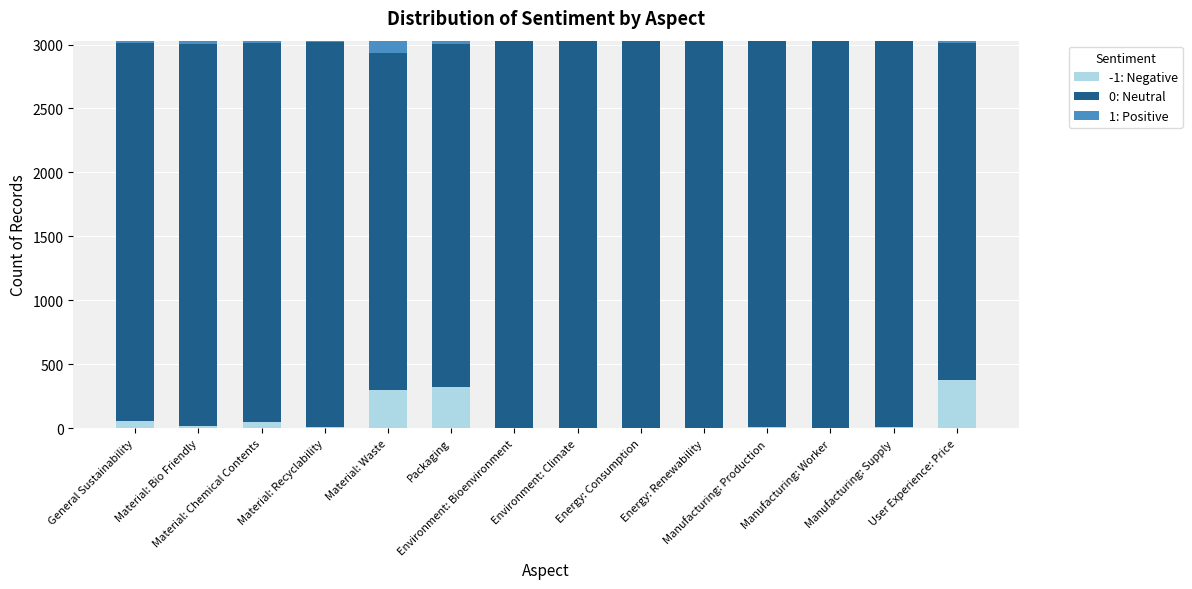

List the labels in order of 1: Positive value, largest first.

Material: Waste, Packaging, Material: Bio Friendly, General Sustainability, Material: Chemical Contents, User Experience: Price, Material: Recyclability, Environment: Bioenvironment, Environment: Climate, Energy: Consumption, Manufacturing: Supply, Energy: Renewability, Manufacturing: Production, Manufacturing: Worker